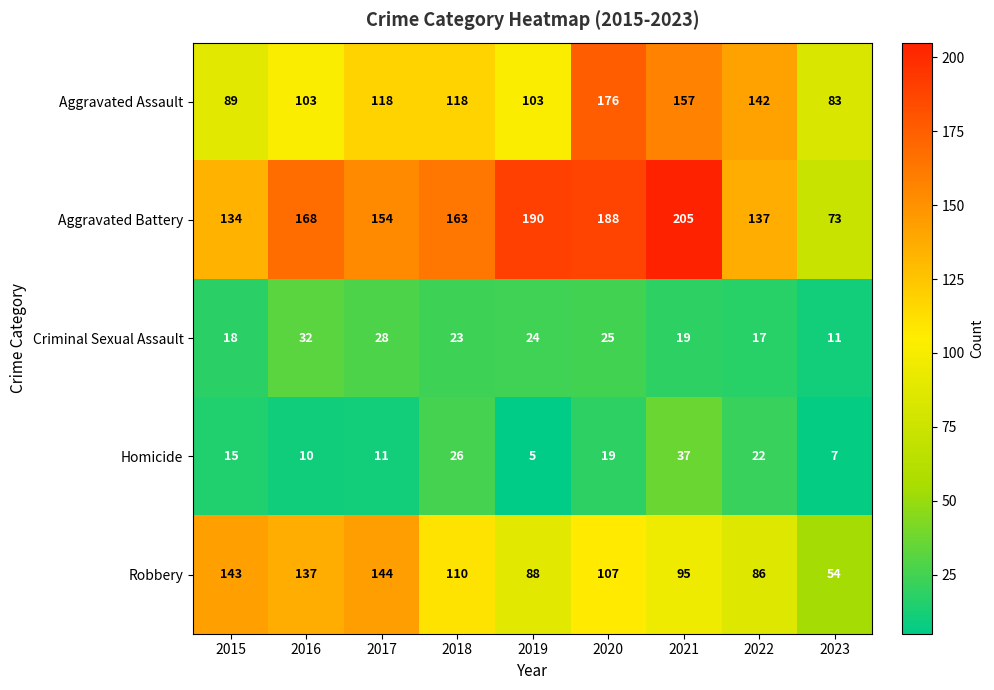

What is the average value of the Aggravated Assault series?

121